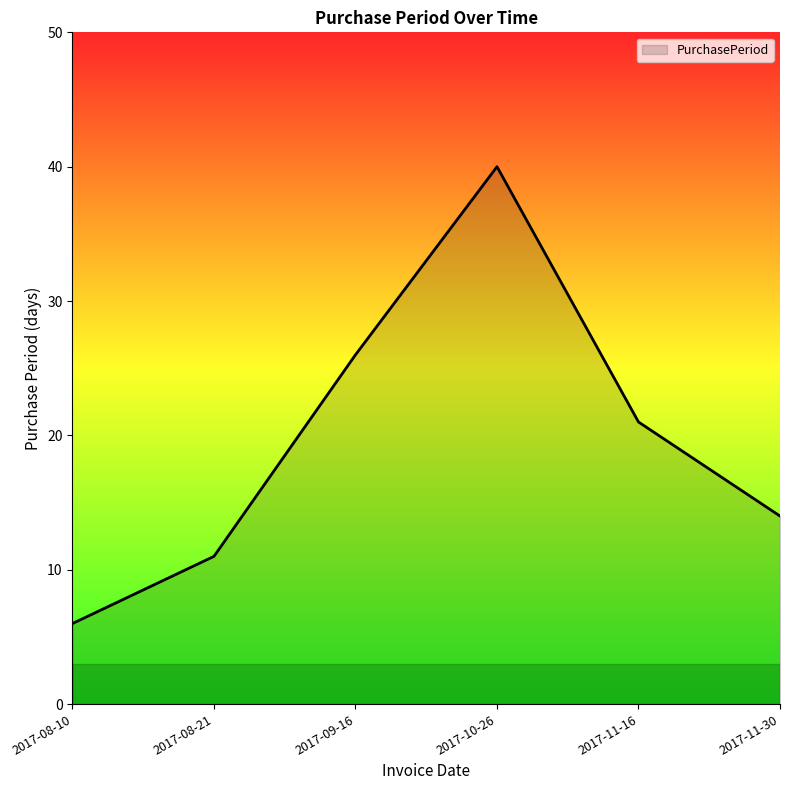

How many distinct data groups are displayed?

1